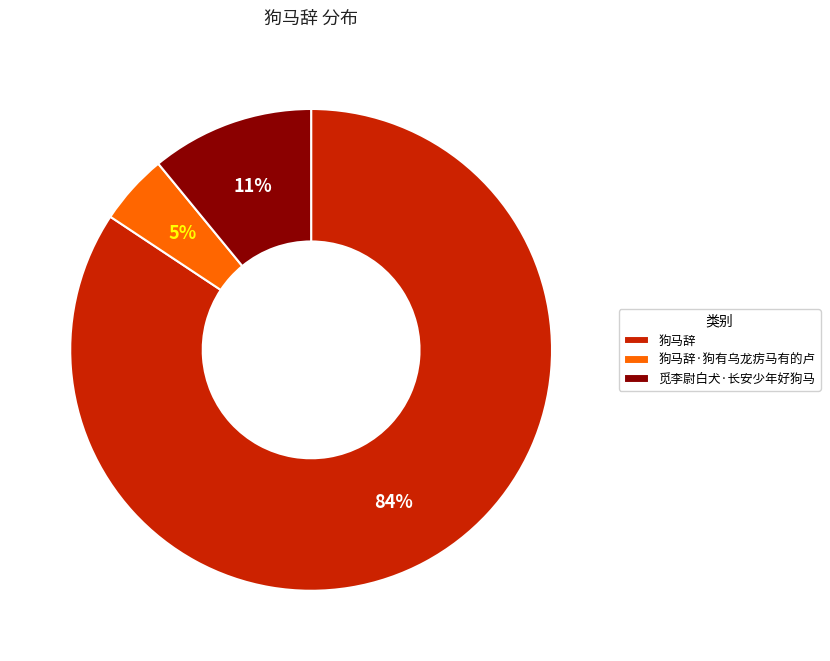

Does 觅李尉白犬·长安少年好狗马 represent more than half of the total?

No